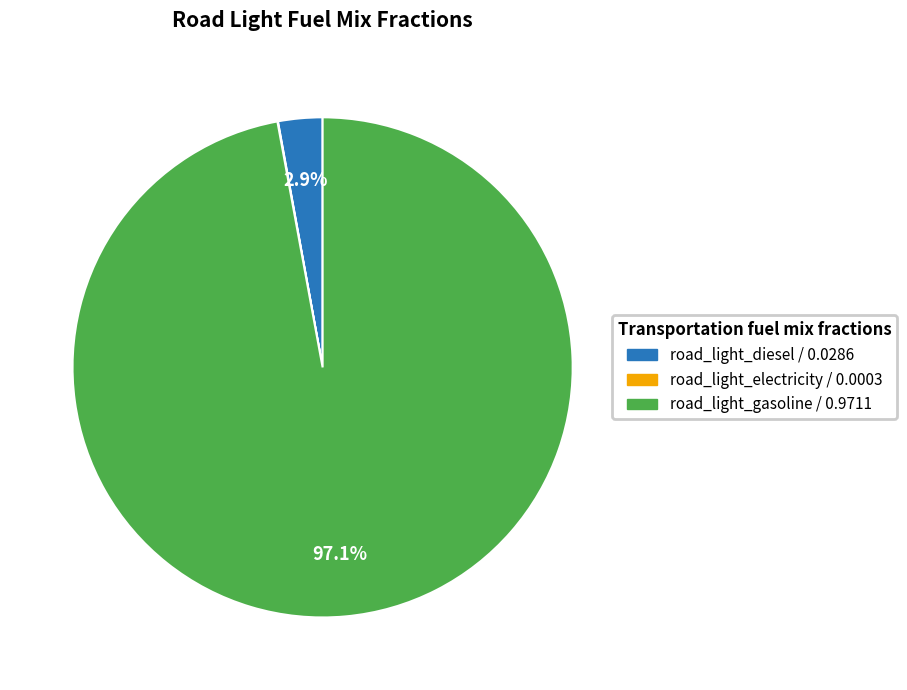

Does any single category account for the majority?

Yes